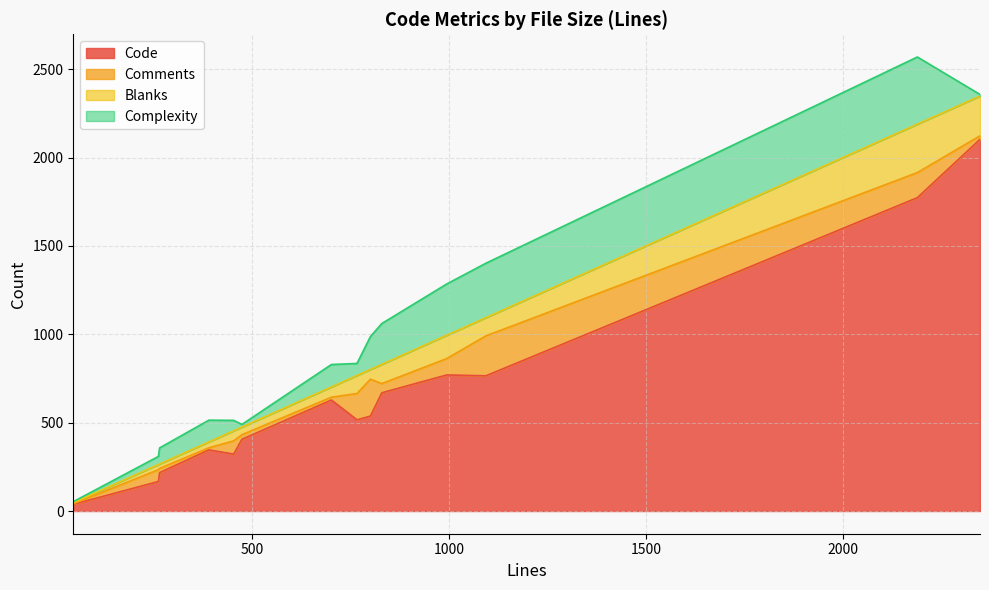

At which category is the sum across all series the highest?

2189